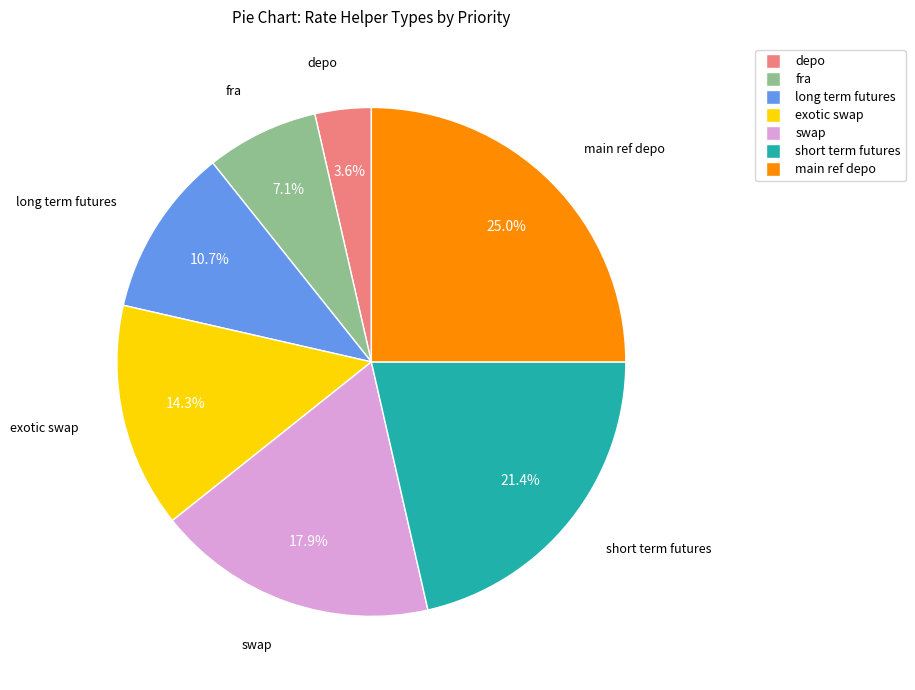

To the nearest percent, what is the difference between the largest and smallest slice percentages?

21%